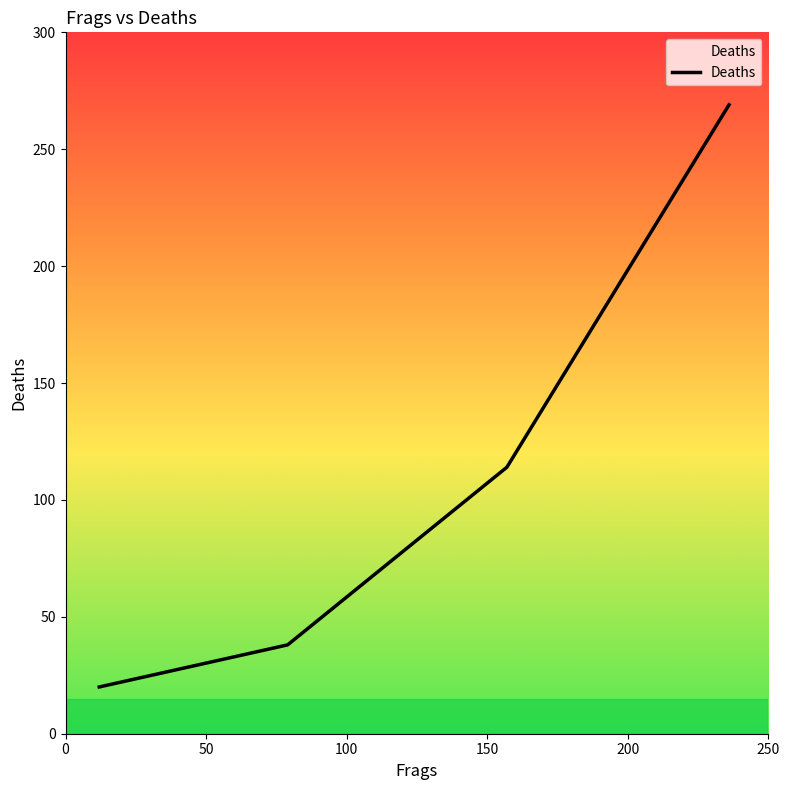

True or false: the data has more than 1 interior local peaks.

False